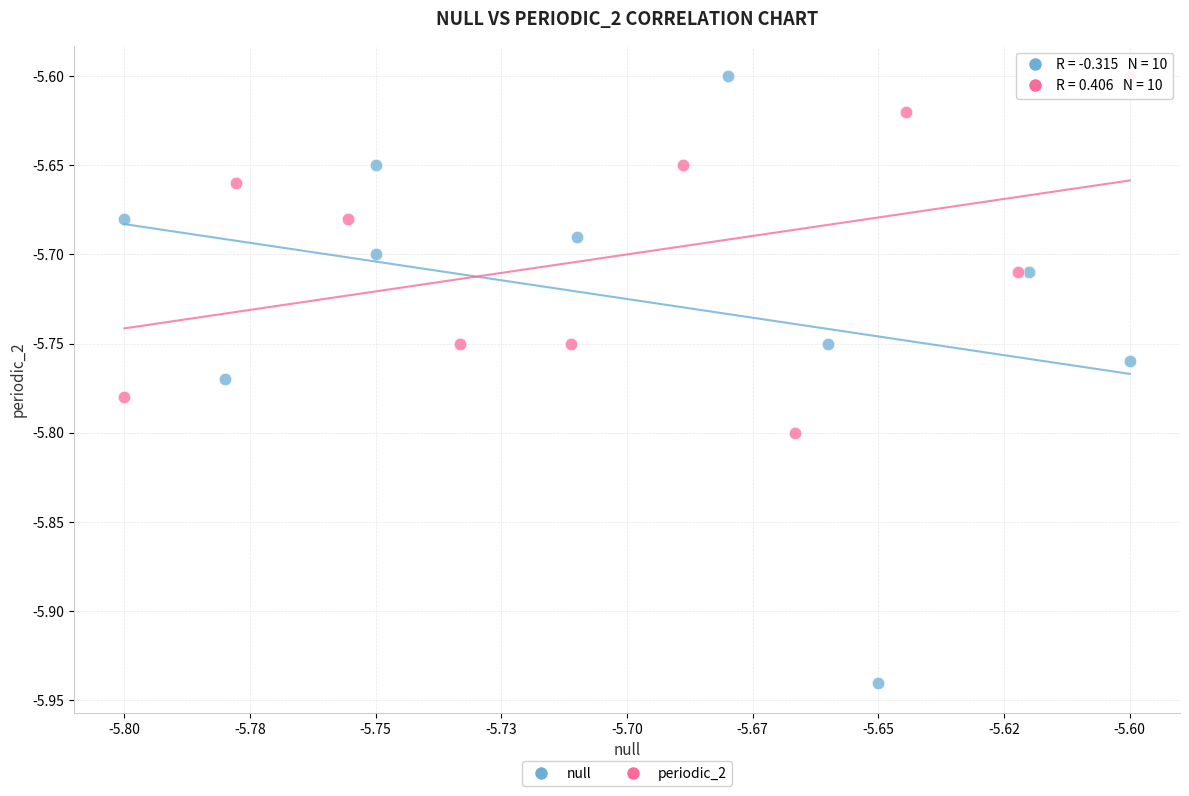

What are all the series names shown in the legend?

null, periodic_2